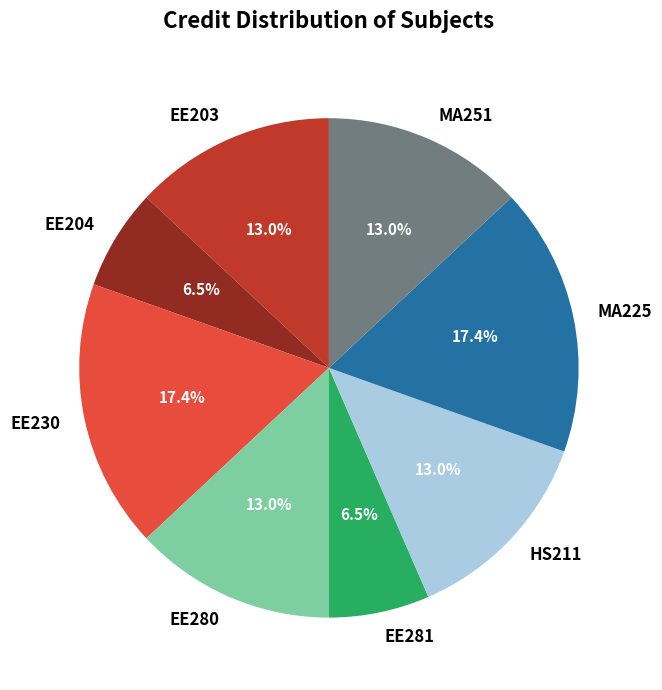

How many slices are in this pie chart?

8